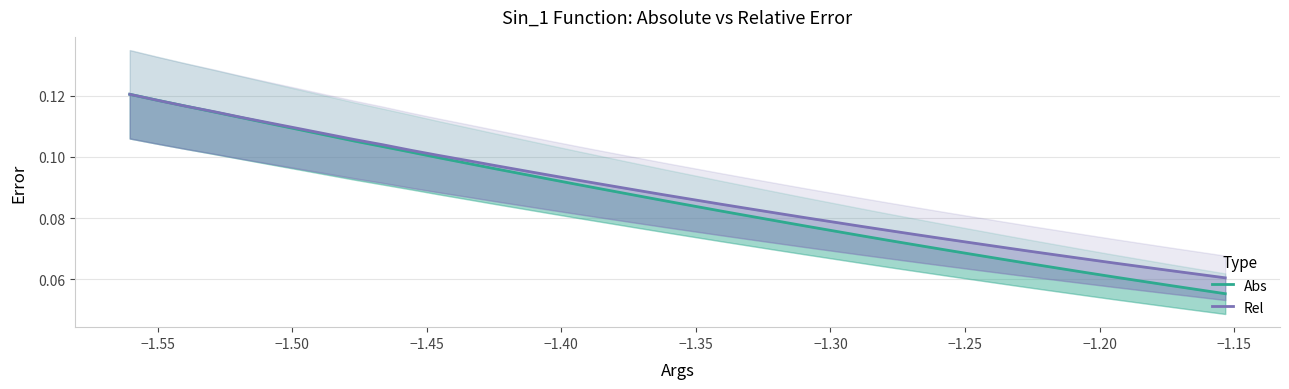

True or false: Rel and Abs intersect in this chart.

False